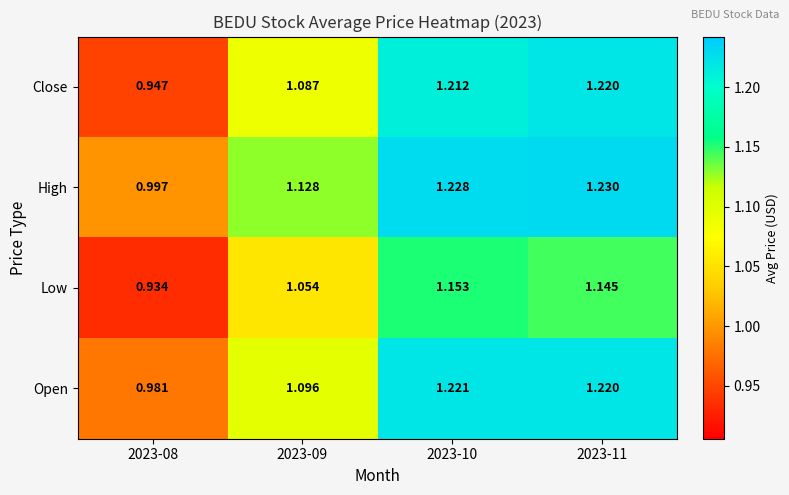

Is the value of High at 2023-08 greater than the value of Low at 2023-11?

No